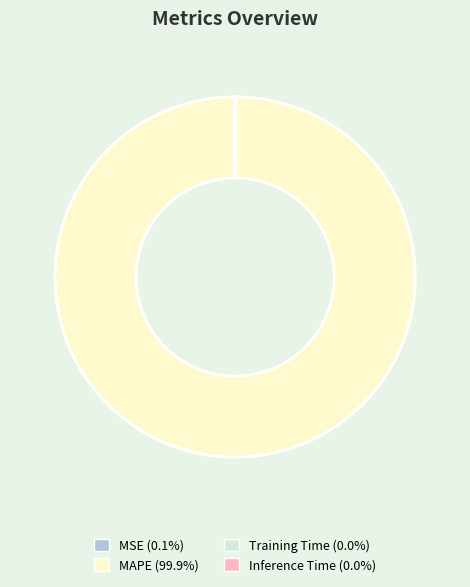

What is the largest slice in the pie chart?

MAPE